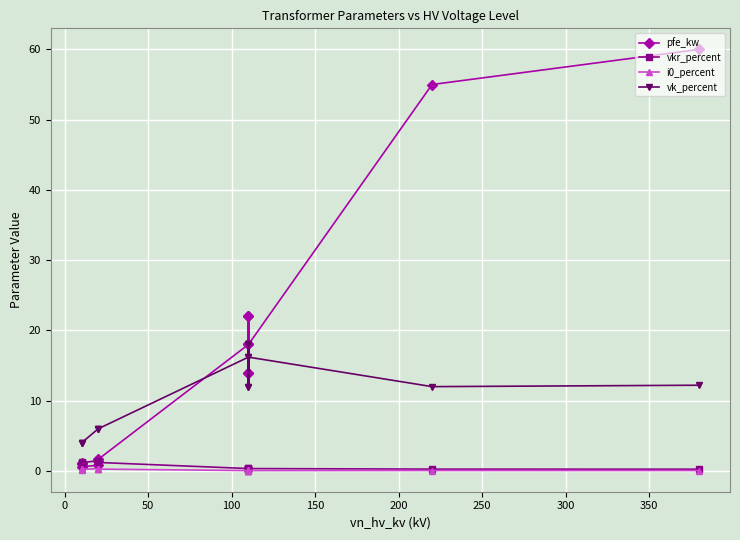

True or false: vk_percent has a value of 4.7 at 13.

False